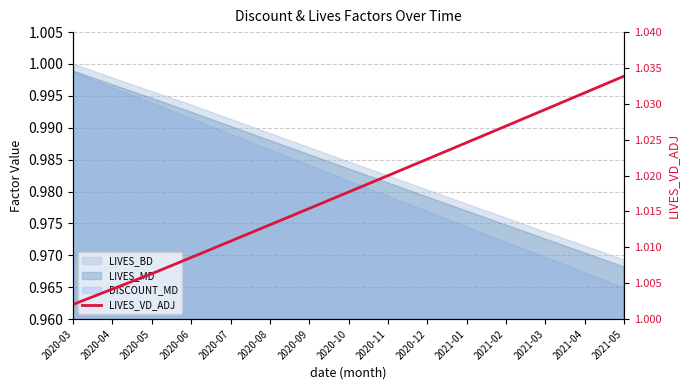

The value at 2020-03 is 1.0. True or false?

True